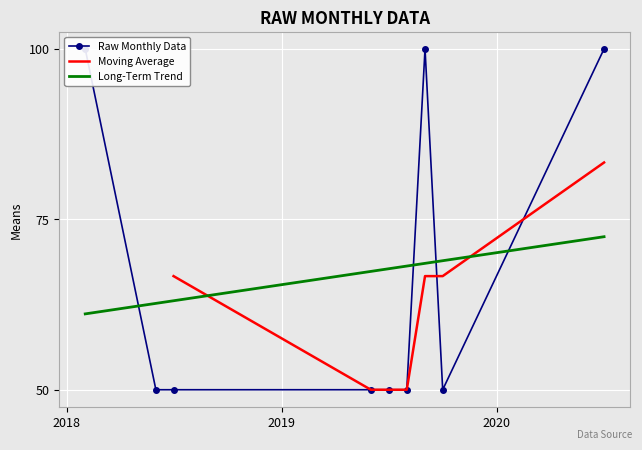

Reading left to right, what are all the values shown in this chart?

2018-02-01=100	2018-06-01=50	2018-07-01=50	2019-06-01=50	2019-07-01=50	2019-08-01=50	2019-09-01=100	2019-10-01=50	2020-07-01=100